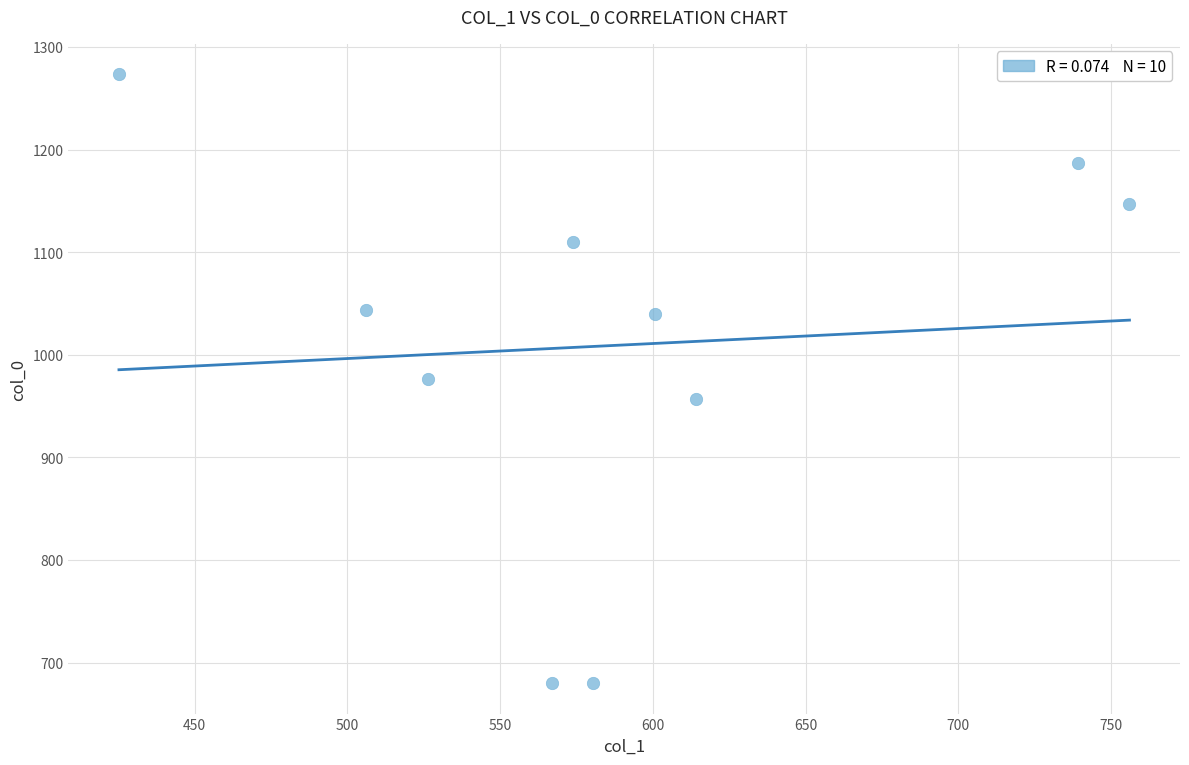

What is the average X value?

588.9